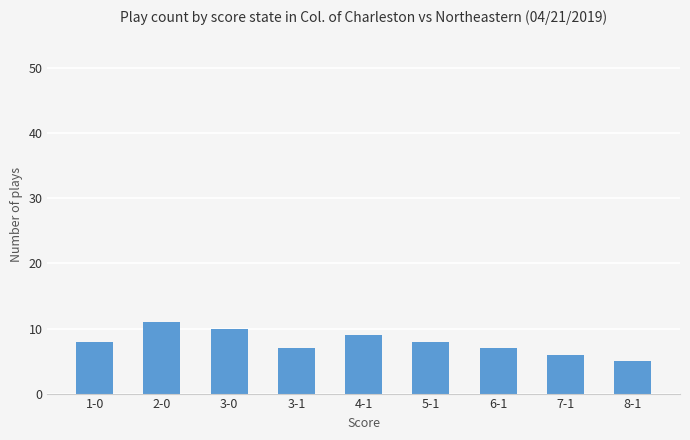

What is the difference between the values at 8-1 and 3-1?

2